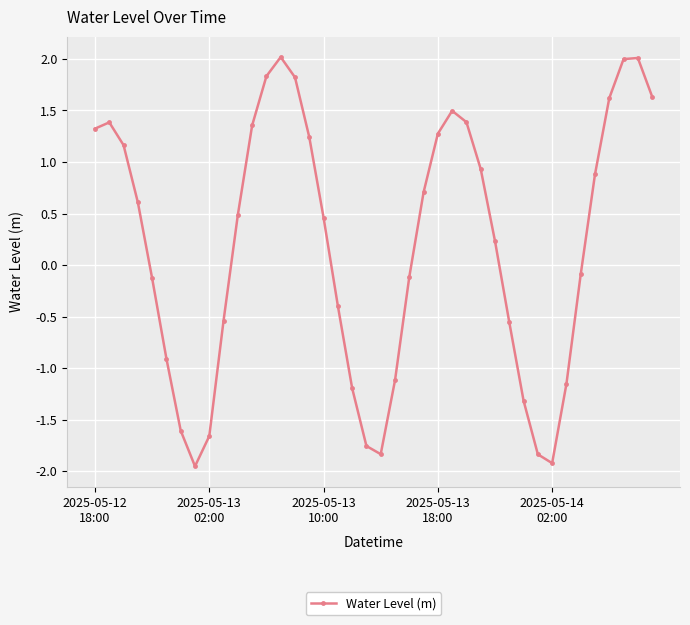

What is the sum of all values?

7.8